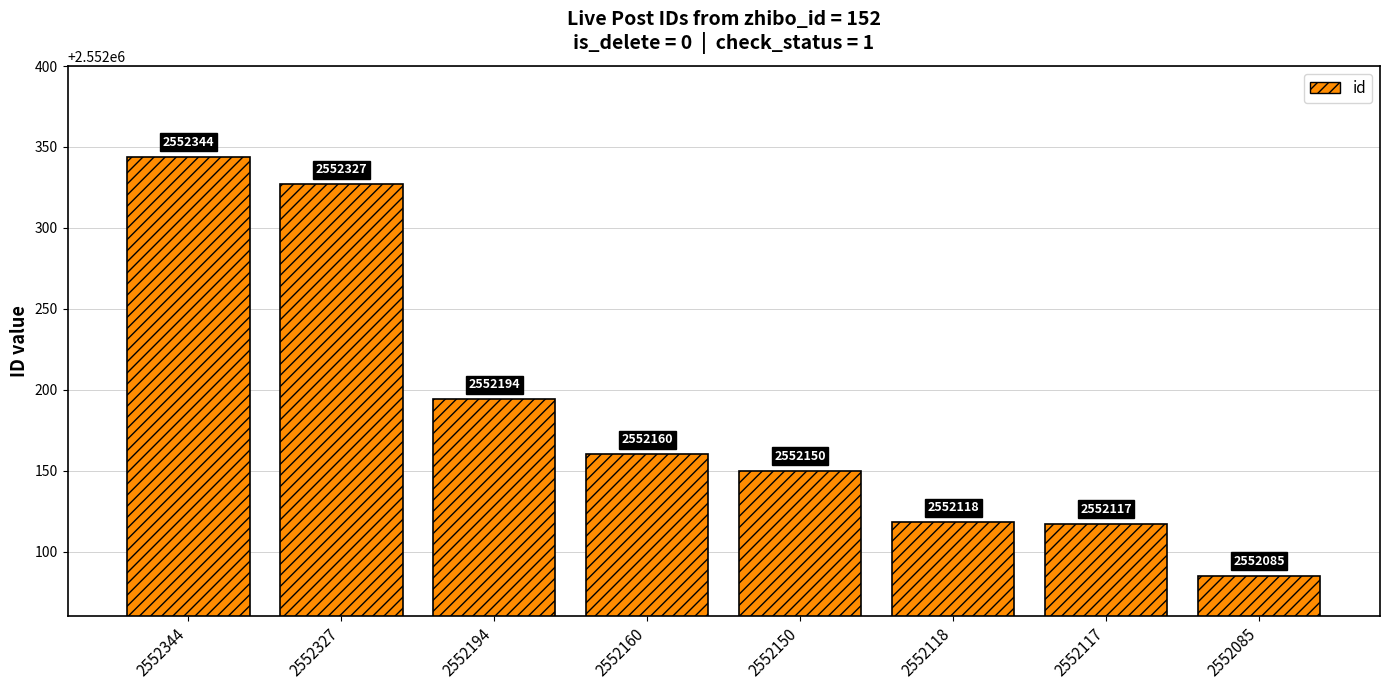

What is the difference between the values at 2552117 and 2552327?

210